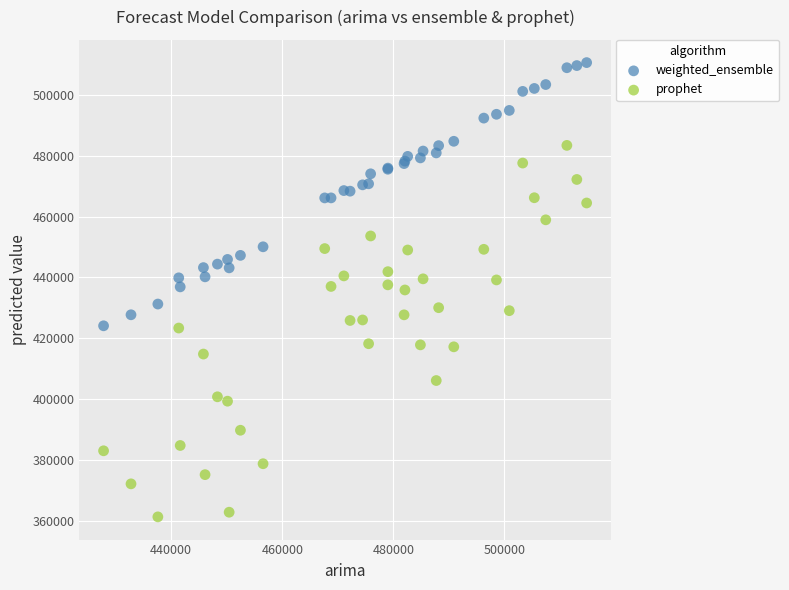

Which series reaches the maximum Y coordinate?

weighted_ensemble